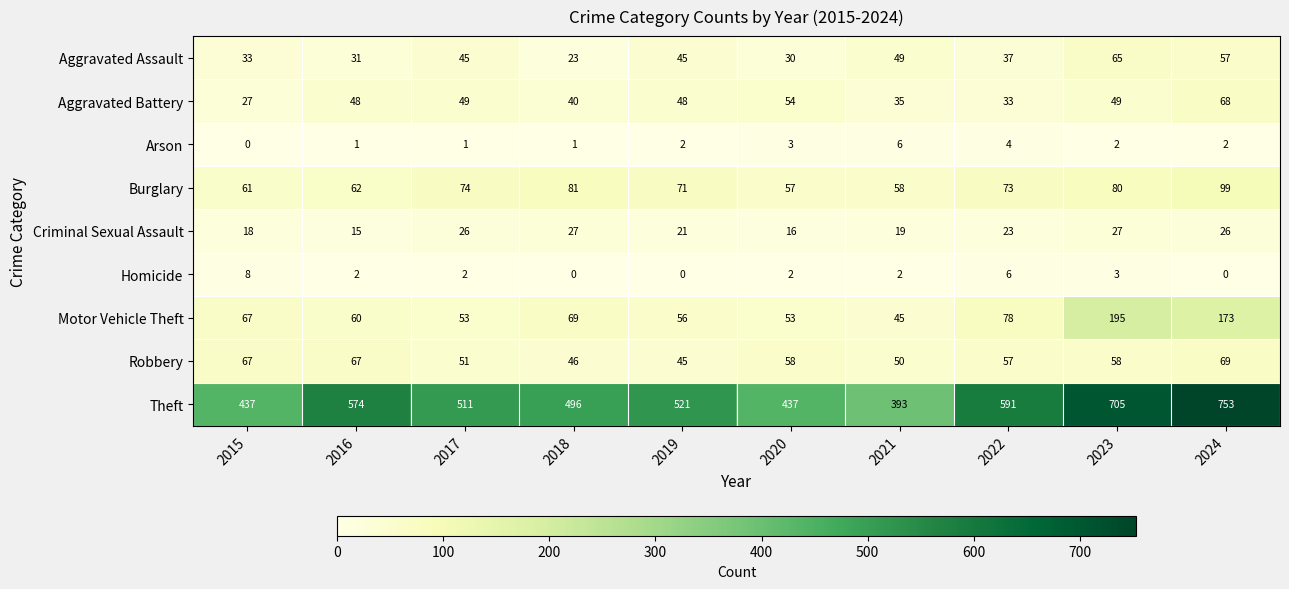

What is the difference between the highest and lowest values at 2016?

573